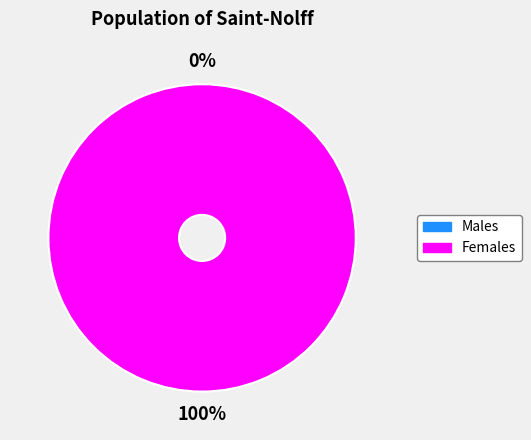

To the nearest percent, what is the difference between the largest and smallest slice percentages?

100%